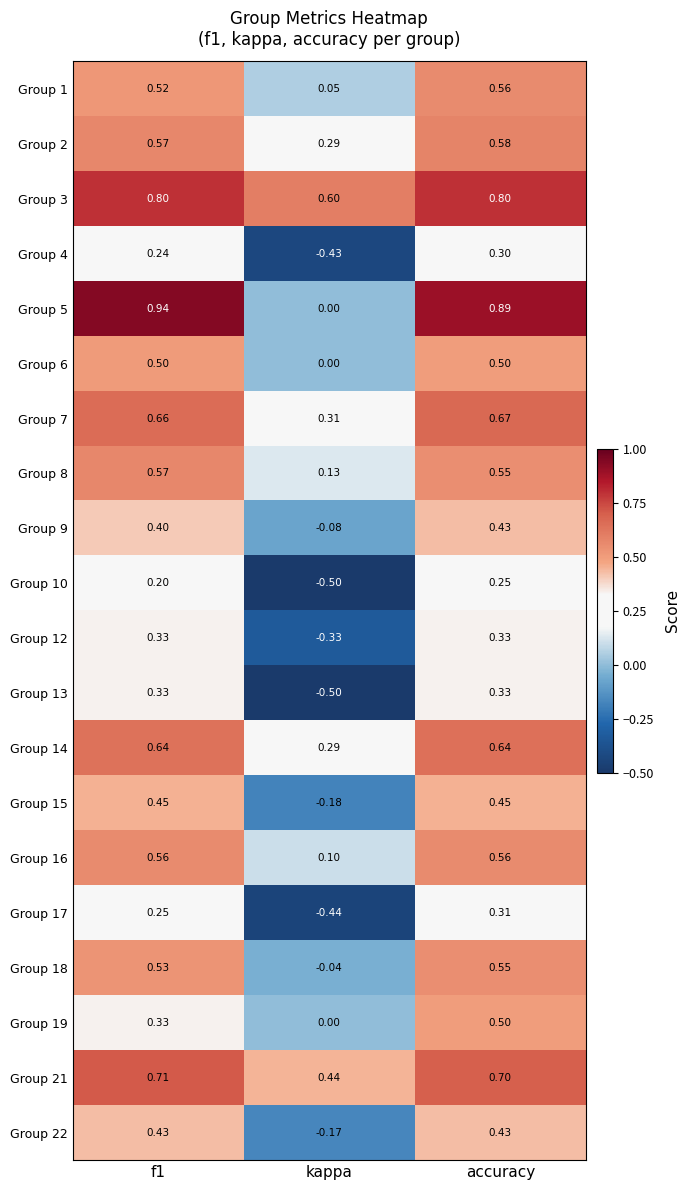

At which category does the chart reach its minimum across all series?

kappa